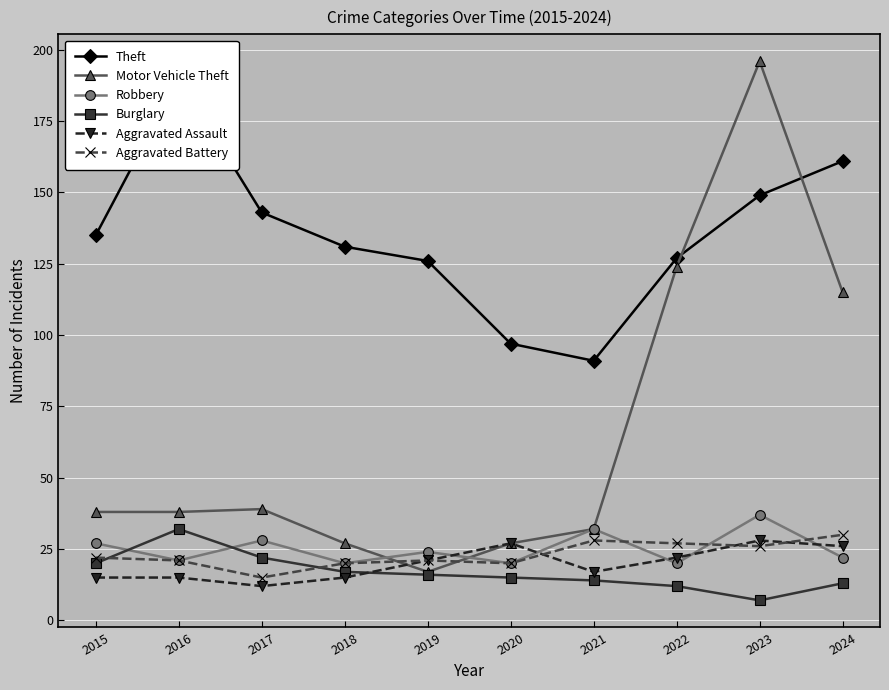

How many intersections are there between Motor Vehicle Theft and Theft?

2